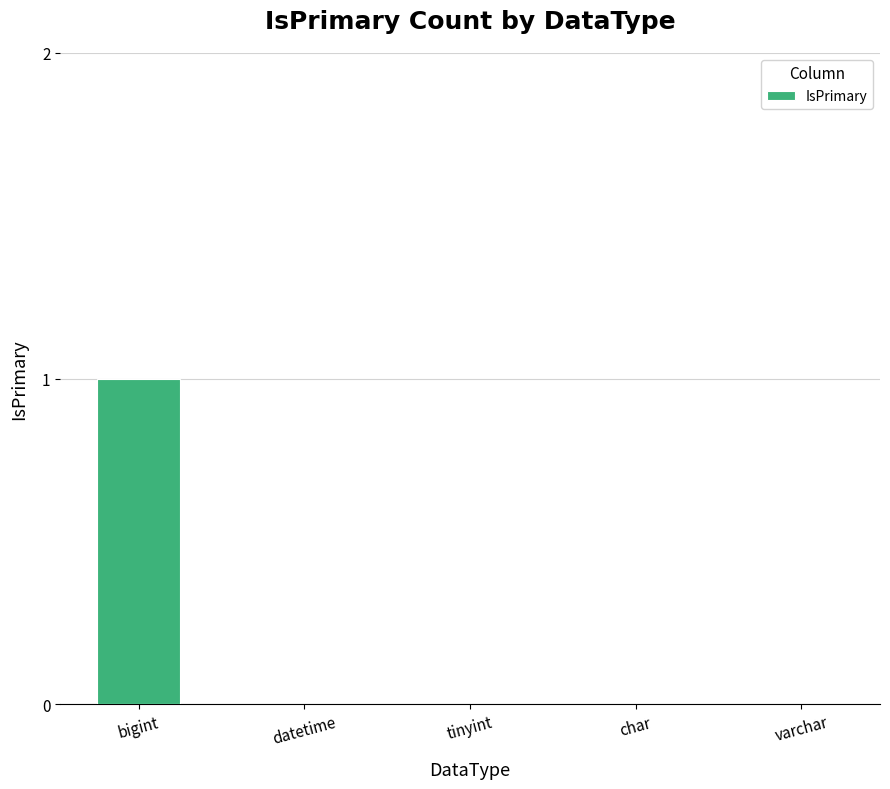

Which has a higher value, char or bigint?

bigint